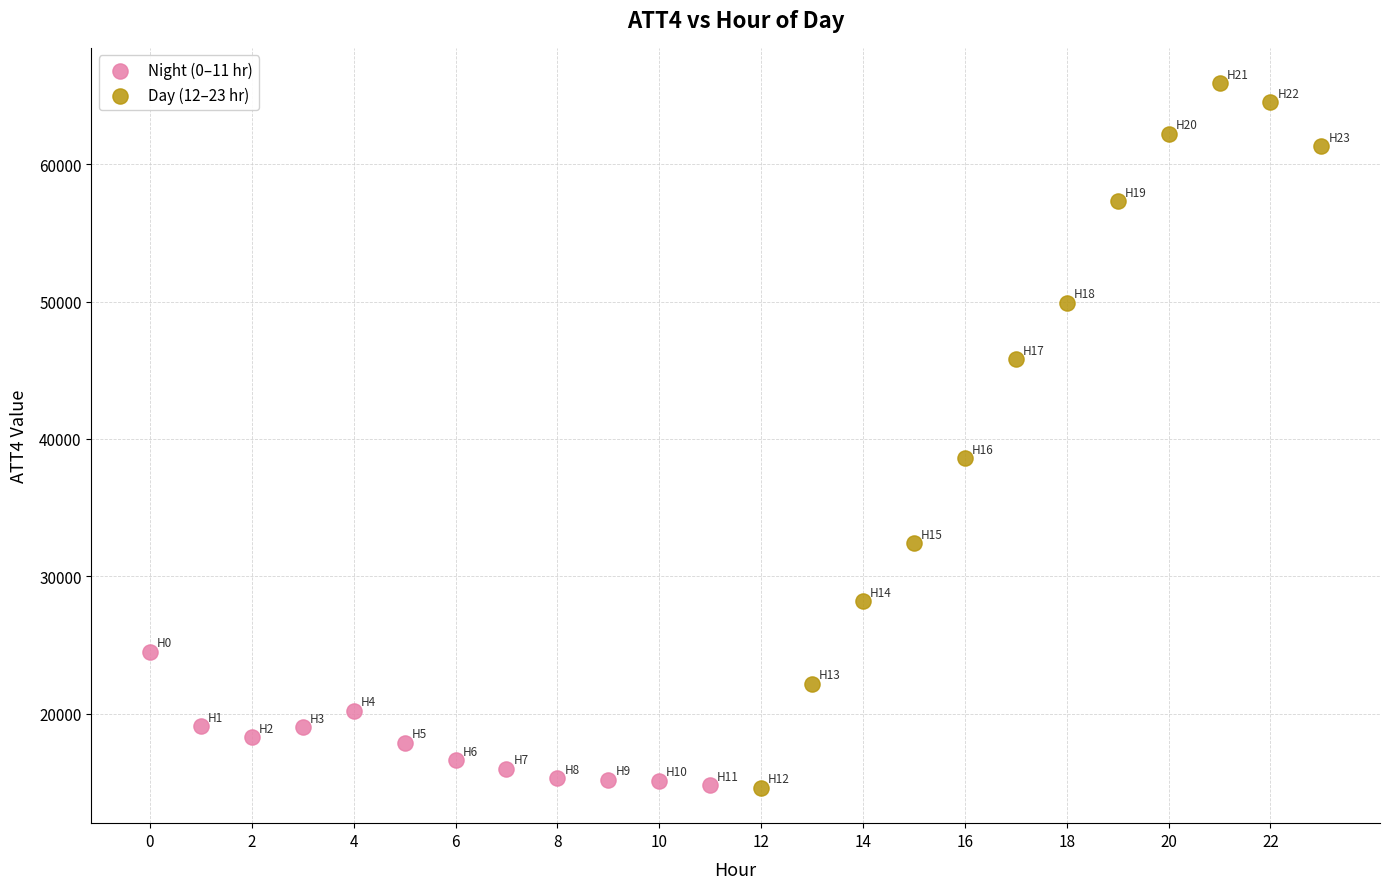

Which series has the widest spread of Y values?

Day (12–23 hr)